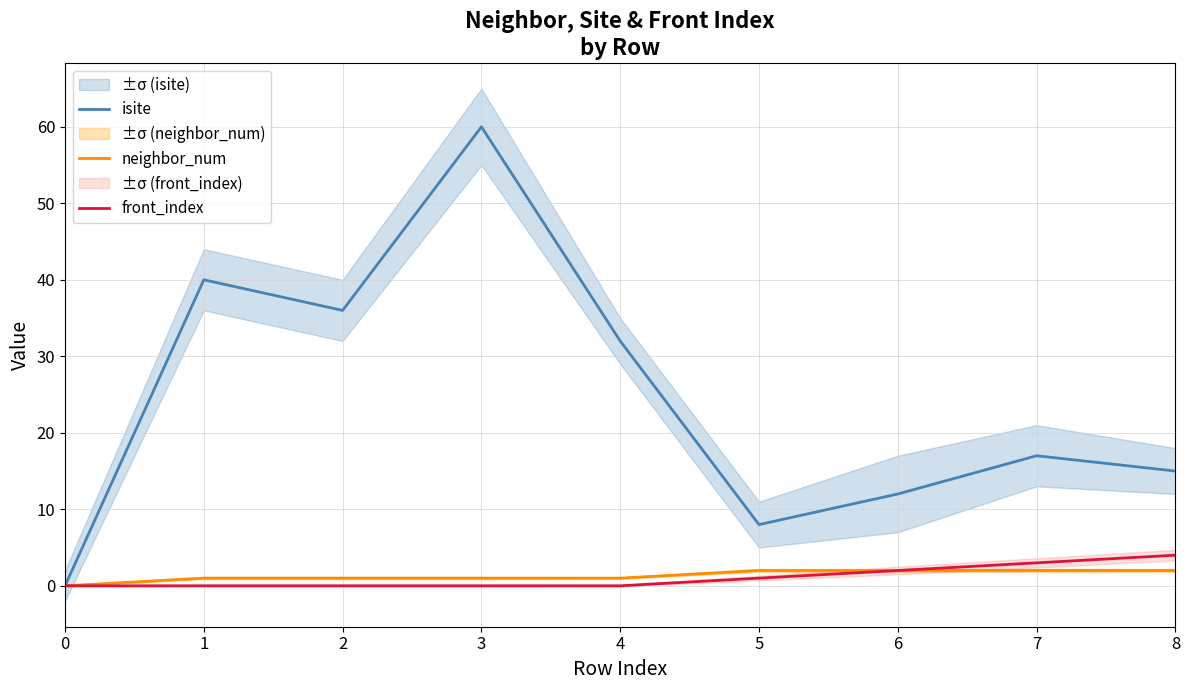

True or false: front_index and neighbor_num cross at least once.

False